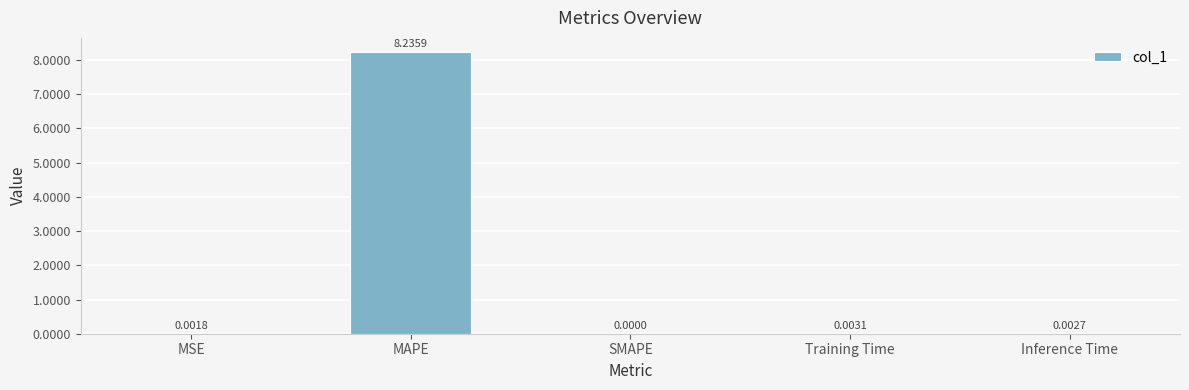

At which label is the value closest to 4?

Training Time